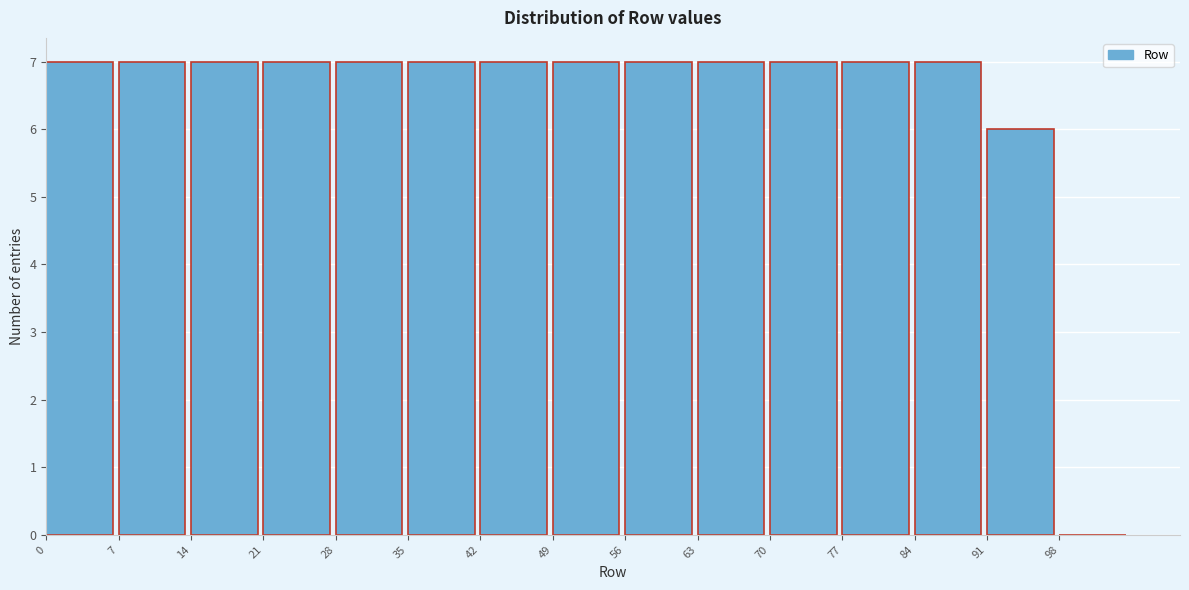

Reading left to right, transcribe this chart: for each bar, give the range it covers on the x-axis and its height. The values are not printed on the chart, so give them approximately, as read against the axis.

0 to 7: 7
7 to 14: 7
14 to 21: 7
21 to 28: 7
28 to 35: 7
35 to 42: 7
42 to 49: 7
49 to 56: 7
56 to 63: 7
63 to 70: 7
70 to 77: 7
77 to 84: 7
84 to 91: 7
91 to 98: 6
98 to 105: 0